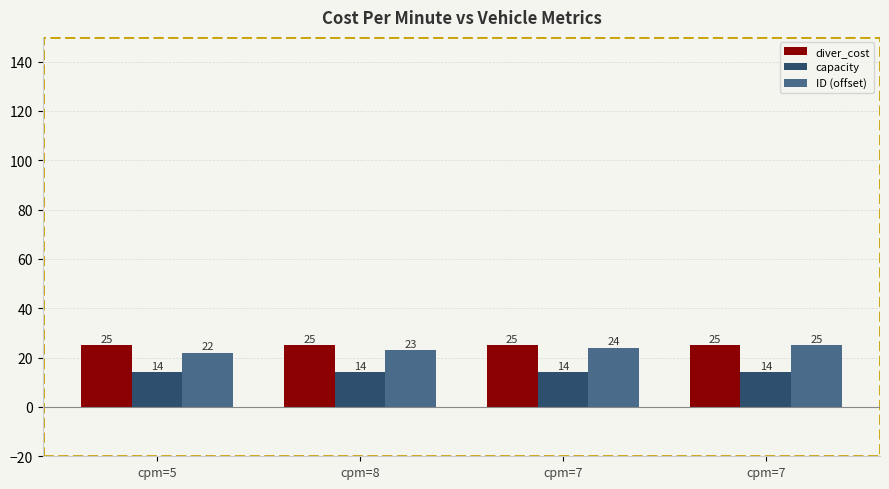

What is the average value of the diver_cost series?

25